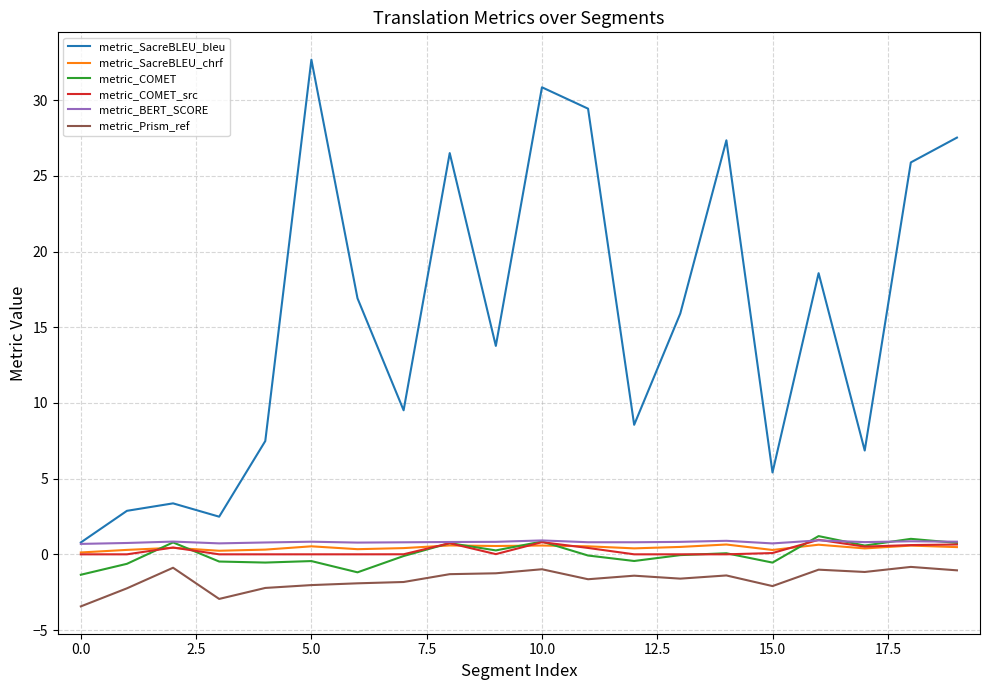

Which series has the largest total across all categories?

metric_SacreBLEU_bleu